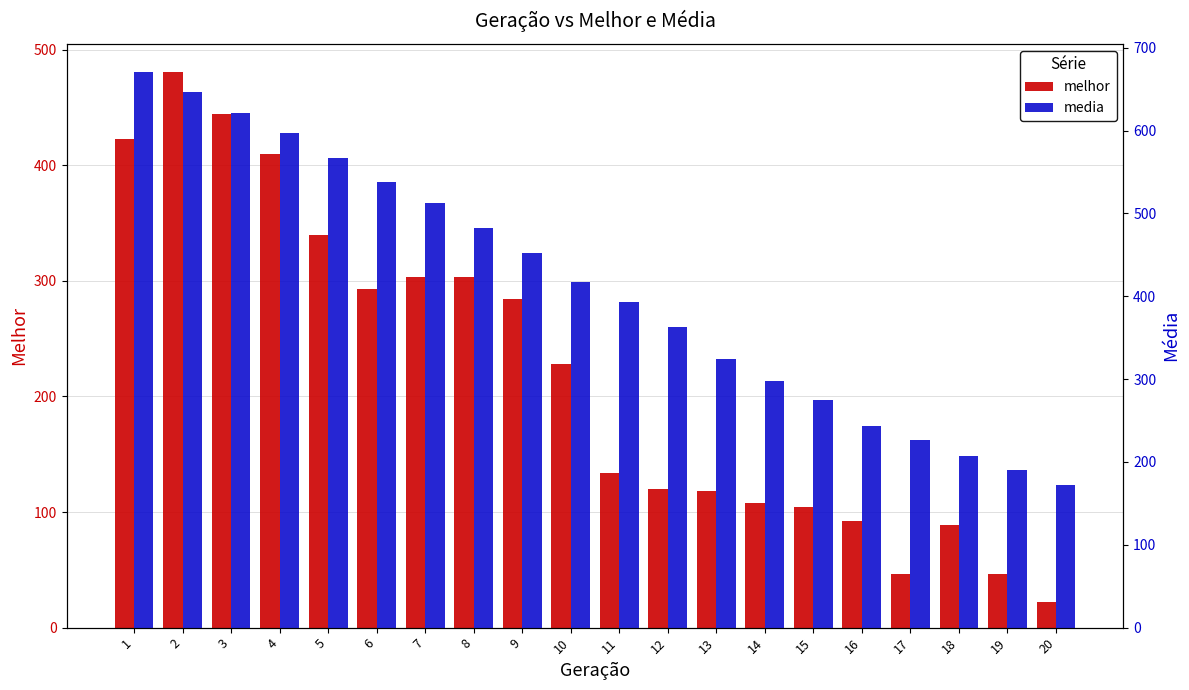

Which series has the largest total across all categories?

media